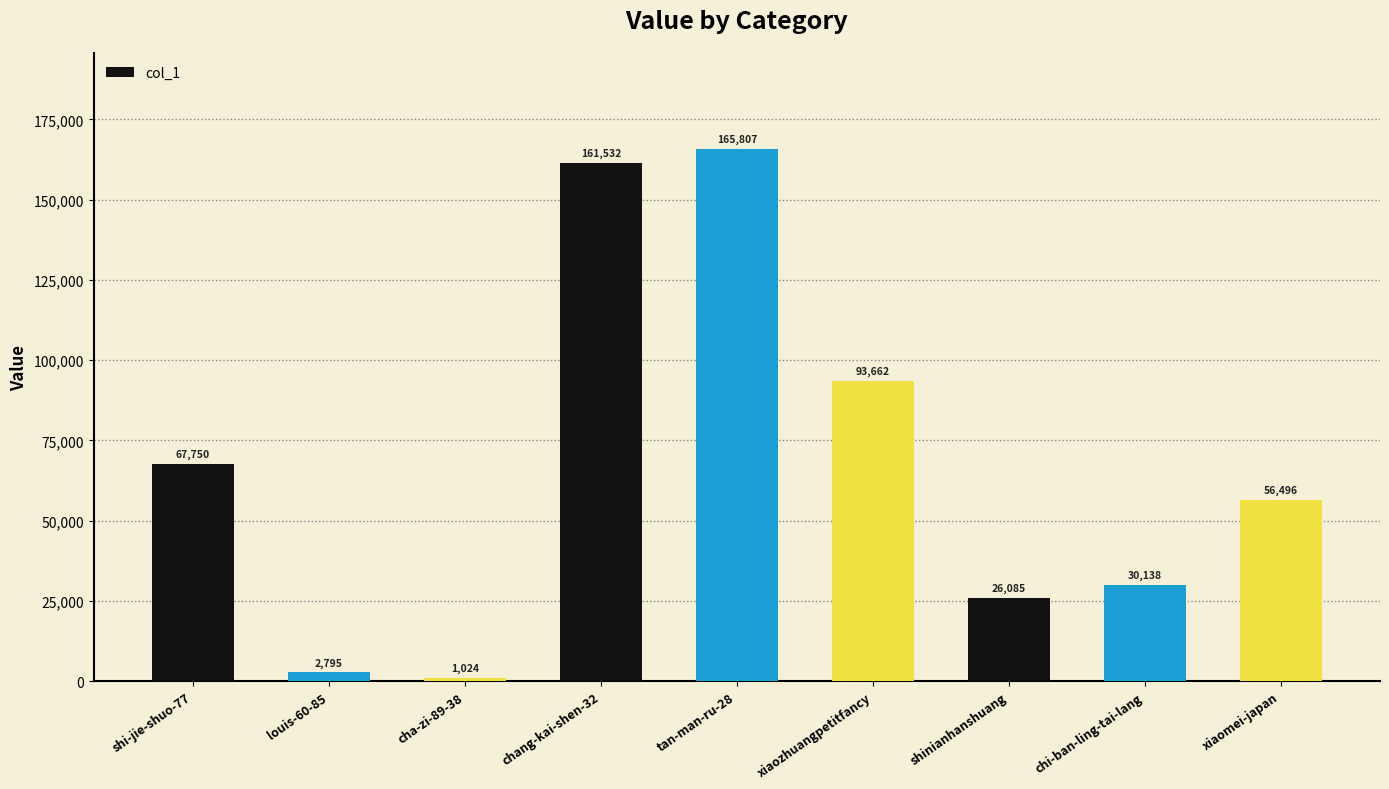

Reading left to right, extract all data points from this chart.

shi-jie-shuo-77=67750	louis-60-85=2795	cha-zi-89-38=1024	chang-kai-shen-32=161532	tan-man-ru-28=165807	xiaozhuangpetitfancy=93662	shinianhanshuang=26085	chi-ban-ling-tai-lang=30138	xiaomei-japan=56496